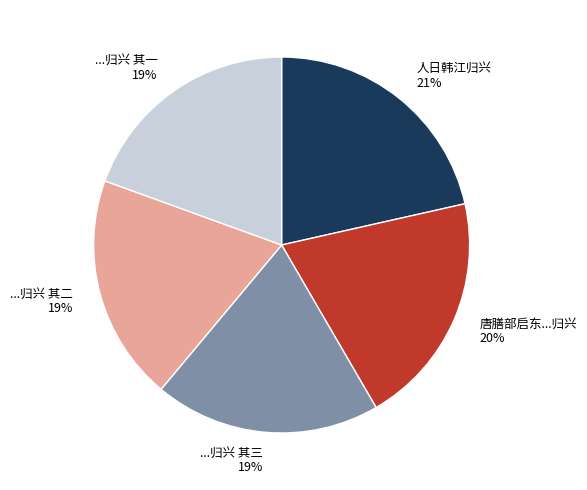

Does ...归兴 其一 account for over 50% of the chart?

No